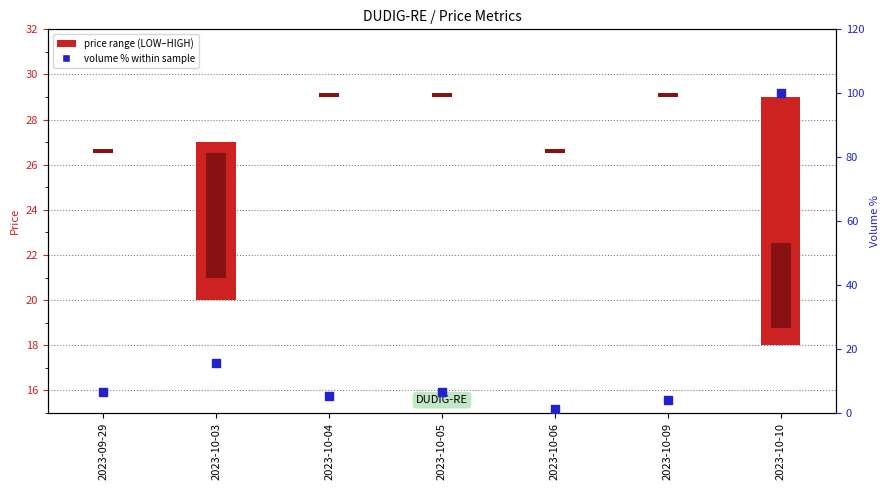

What is the change in value from 2023-09-29 to 2023-10-09?

-2.6